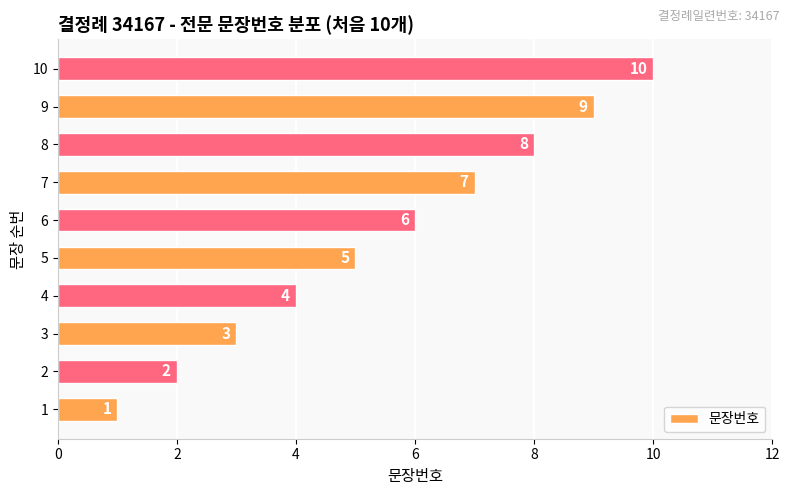

Which has a higher value, 4 or 6?

6